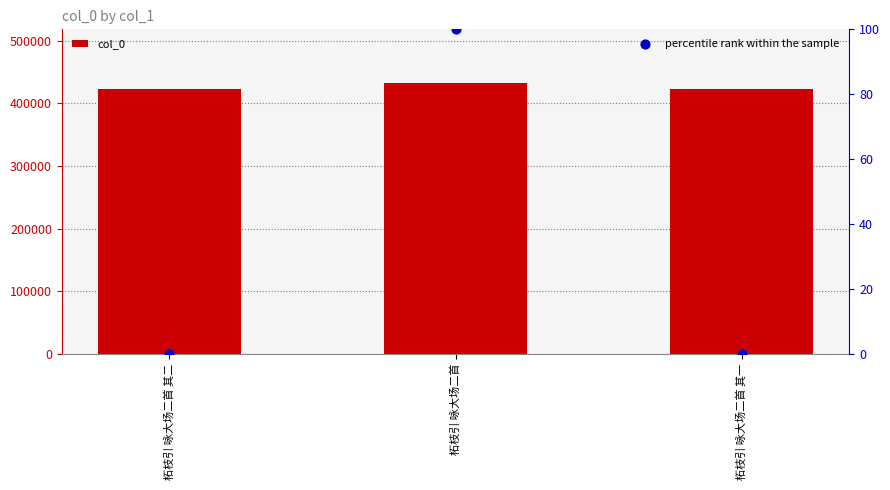

Which series has the largest Y range (max minus min)?

col_0